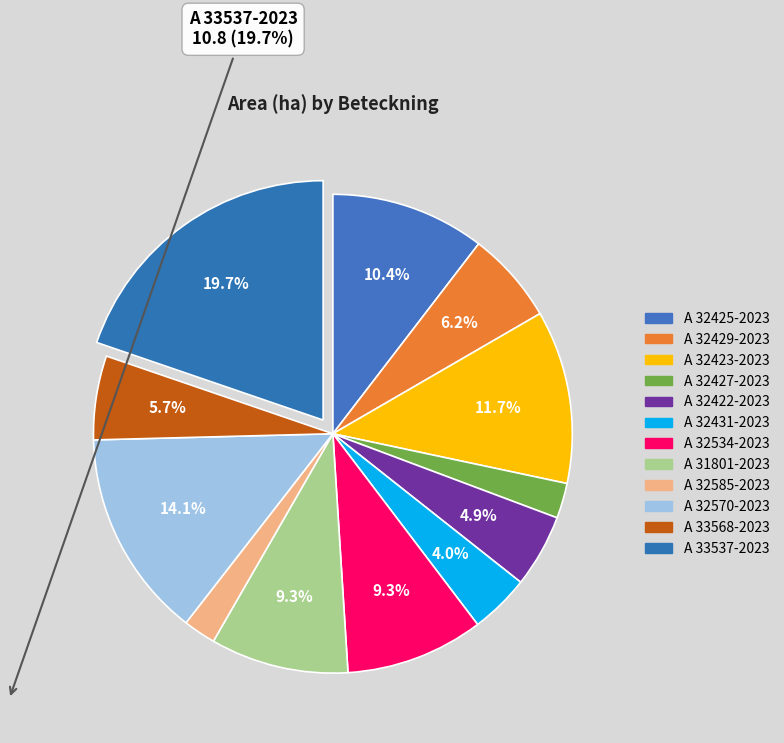

How many segments does this pie chart have?

12